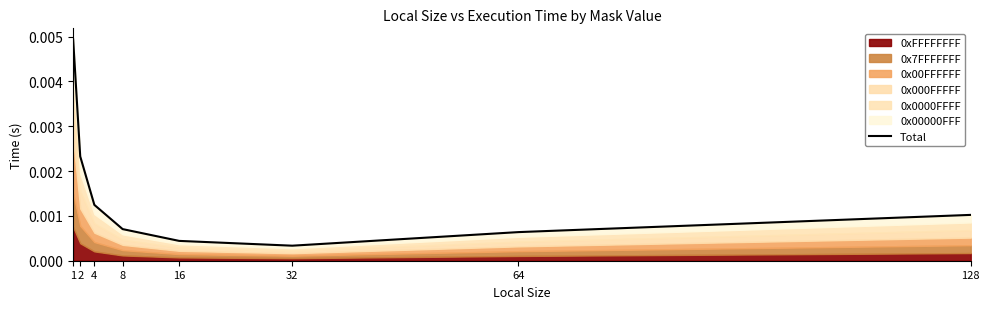

The value at 64 is 0.0. True or false?

False